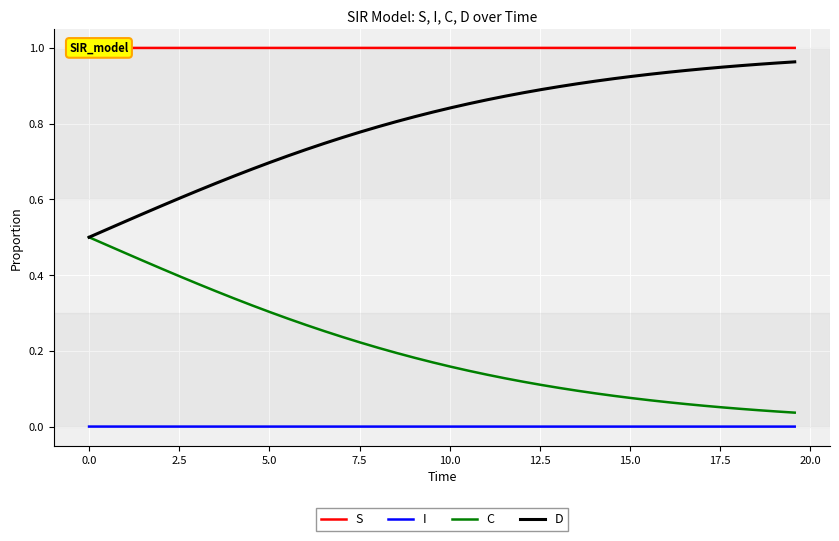

List the series in order of their peak value, lowest first.

I, C, D, S